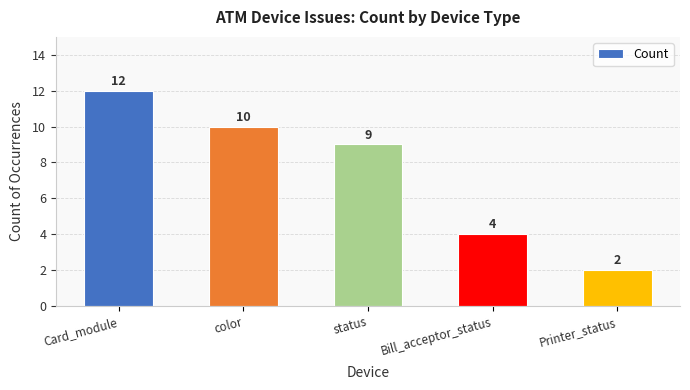

What is the difference between the values at Card_module and Bill_acceptor_status?

8